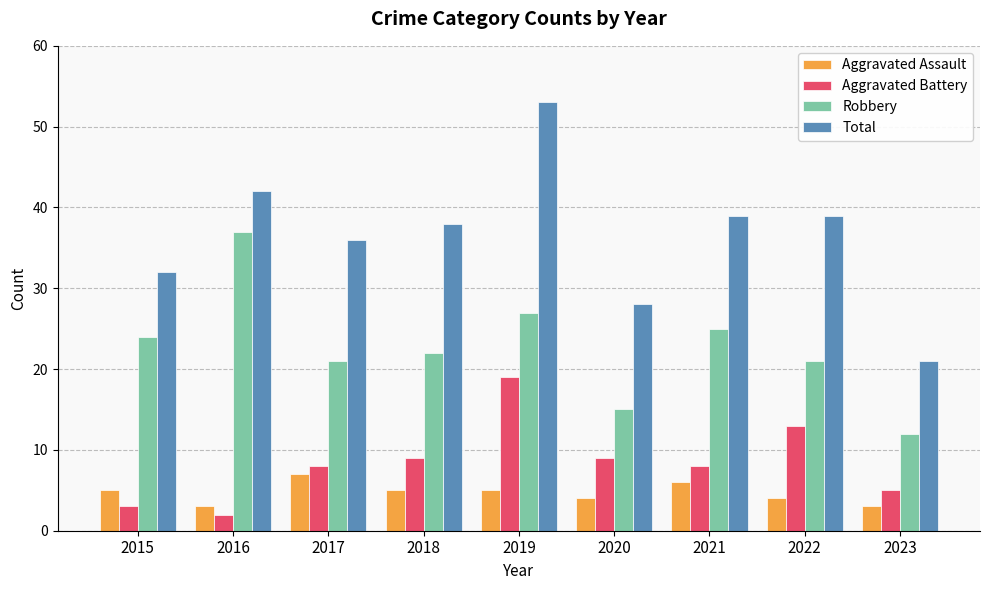

How many distinct data groups are displayed?

4